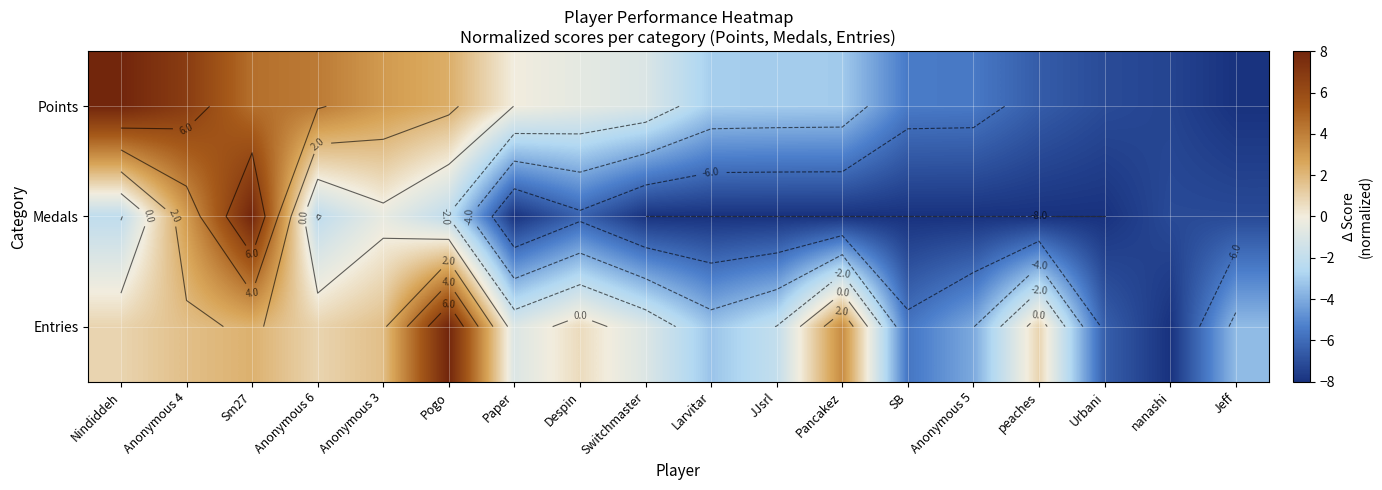

How many negative values does the Points series have?

12